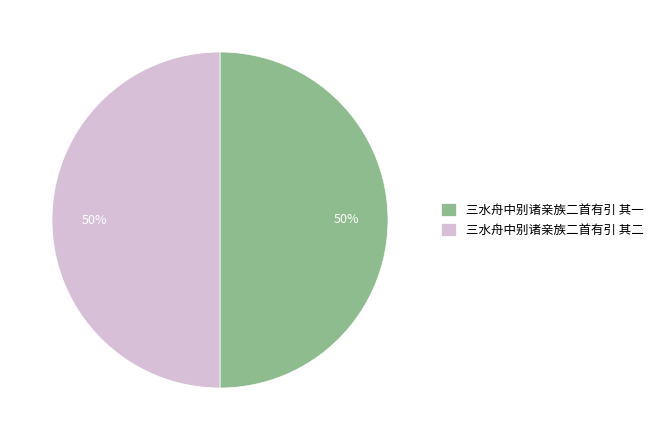

To the nearest percent, what is the average slice percentage?

50%